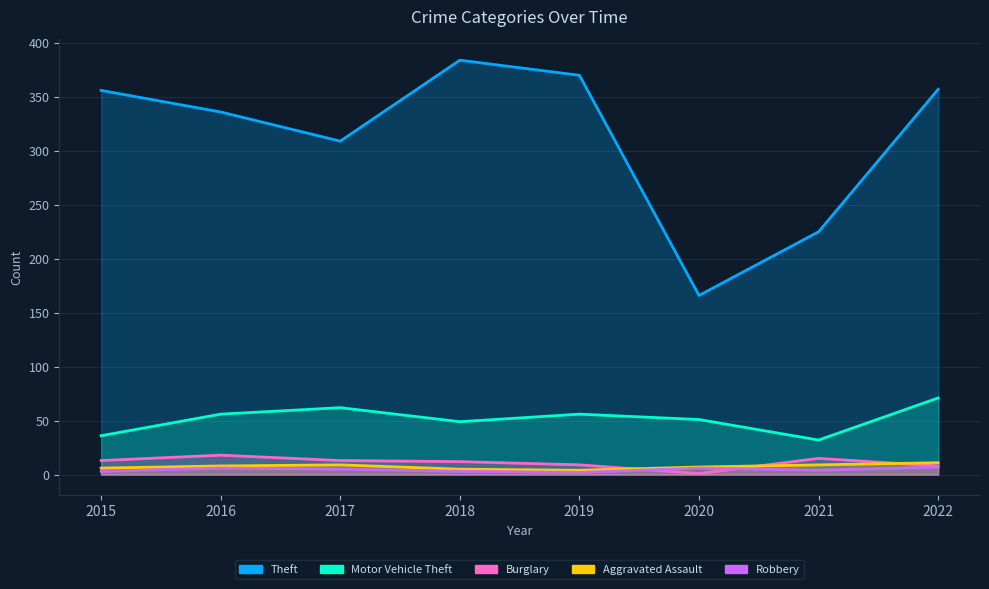

The Robbery series shows 3 at 2015. True or false?

True